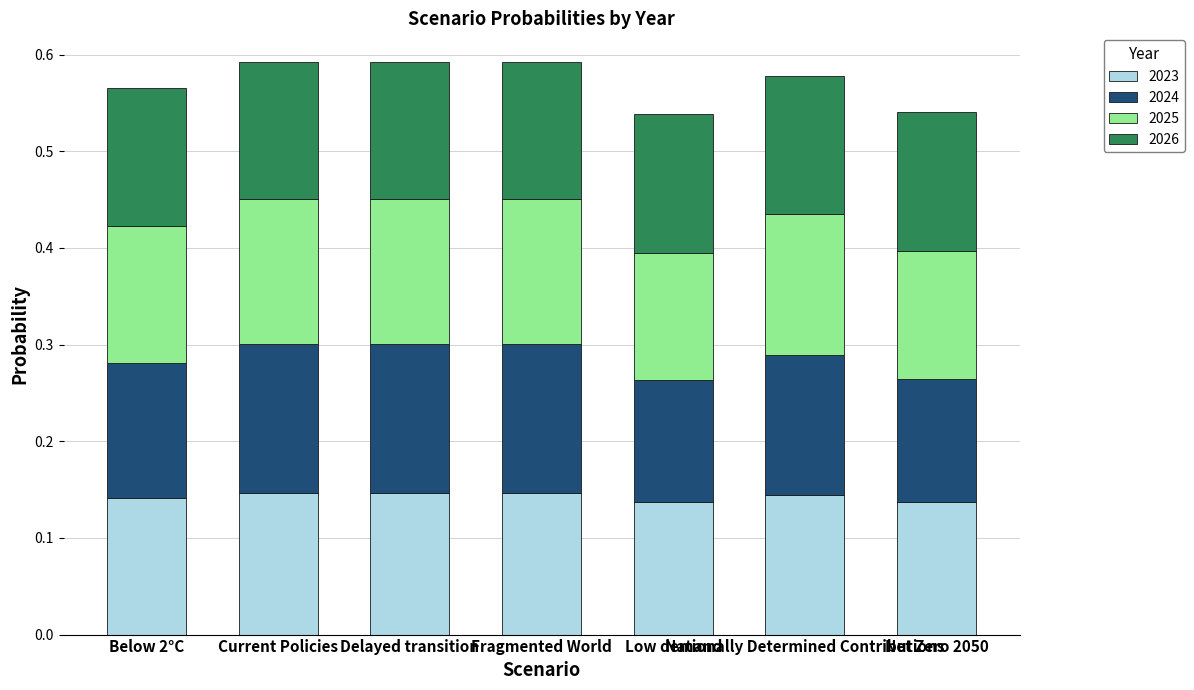

How many bars are there in total?

7